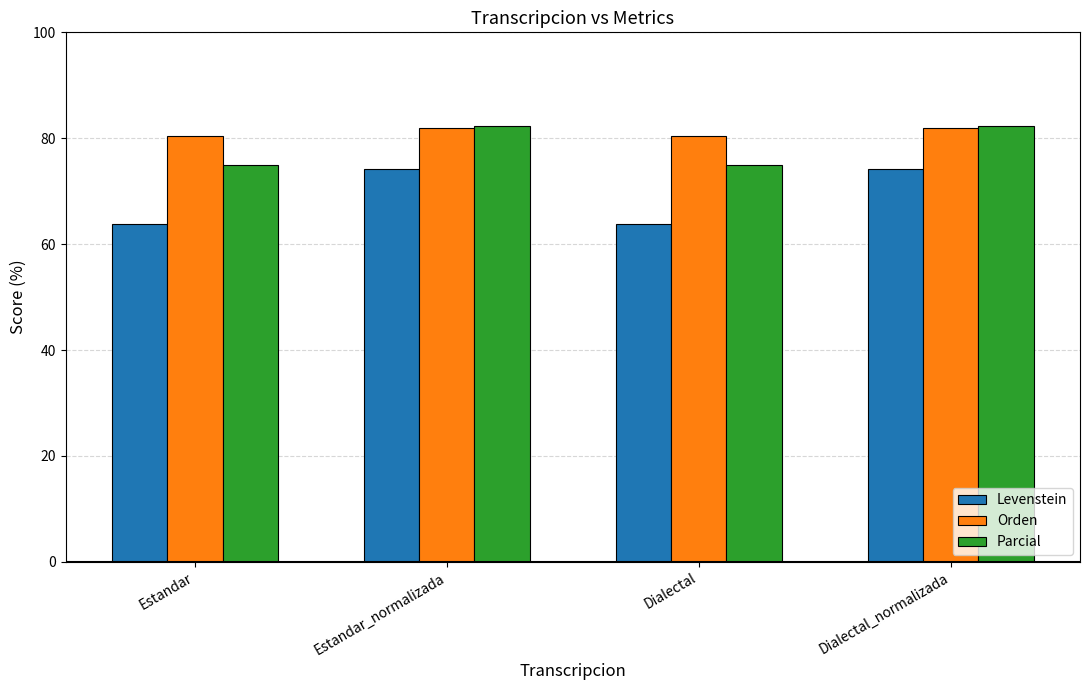

Which series has the largest total across all categories?

Orden